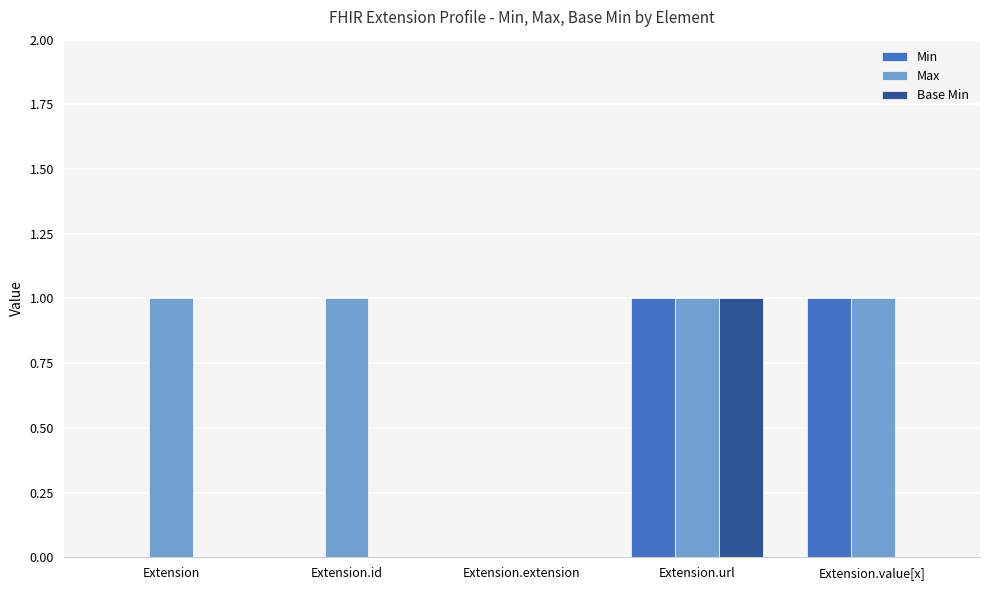

The Min series shows 0 at Extension.extension. True or false?

True